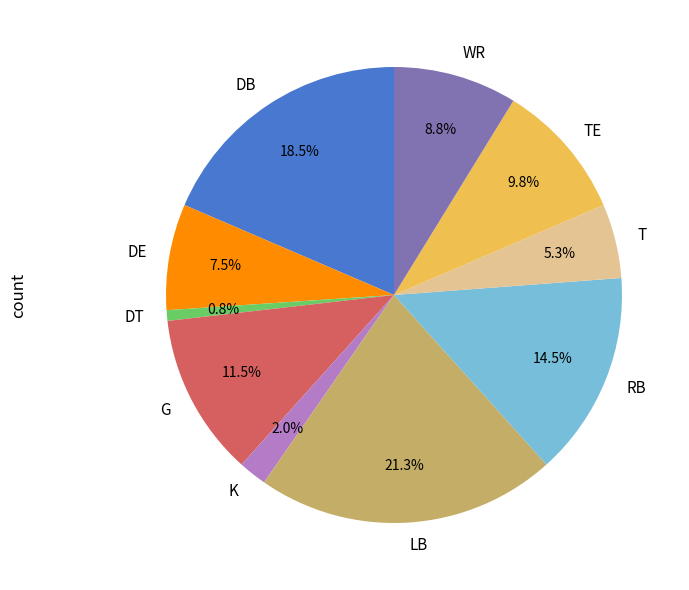

How many segments does this pie chart have?

10